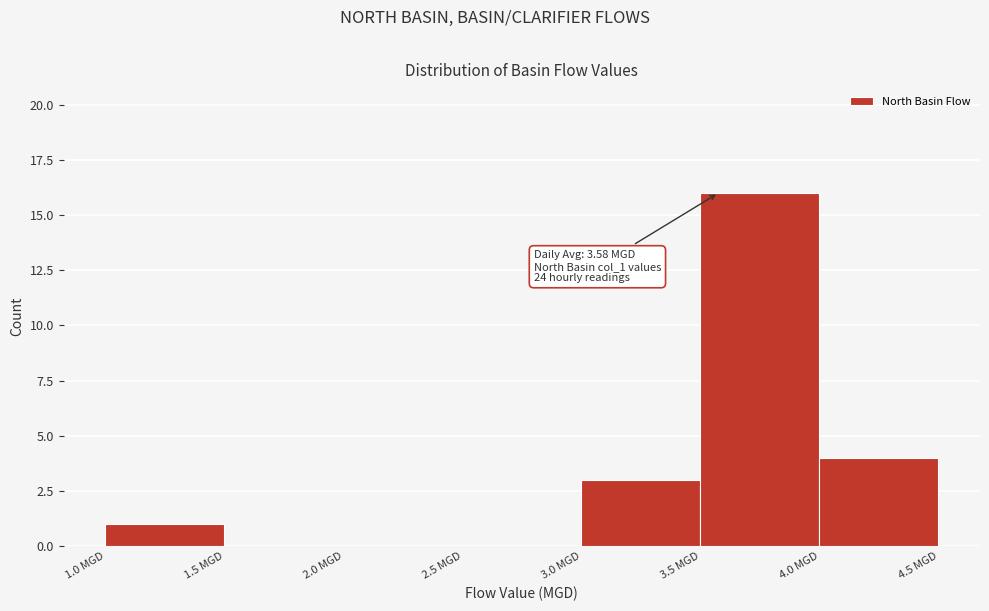

Over which range of the x-axis is the bar tallest?

3.5 to 4.0